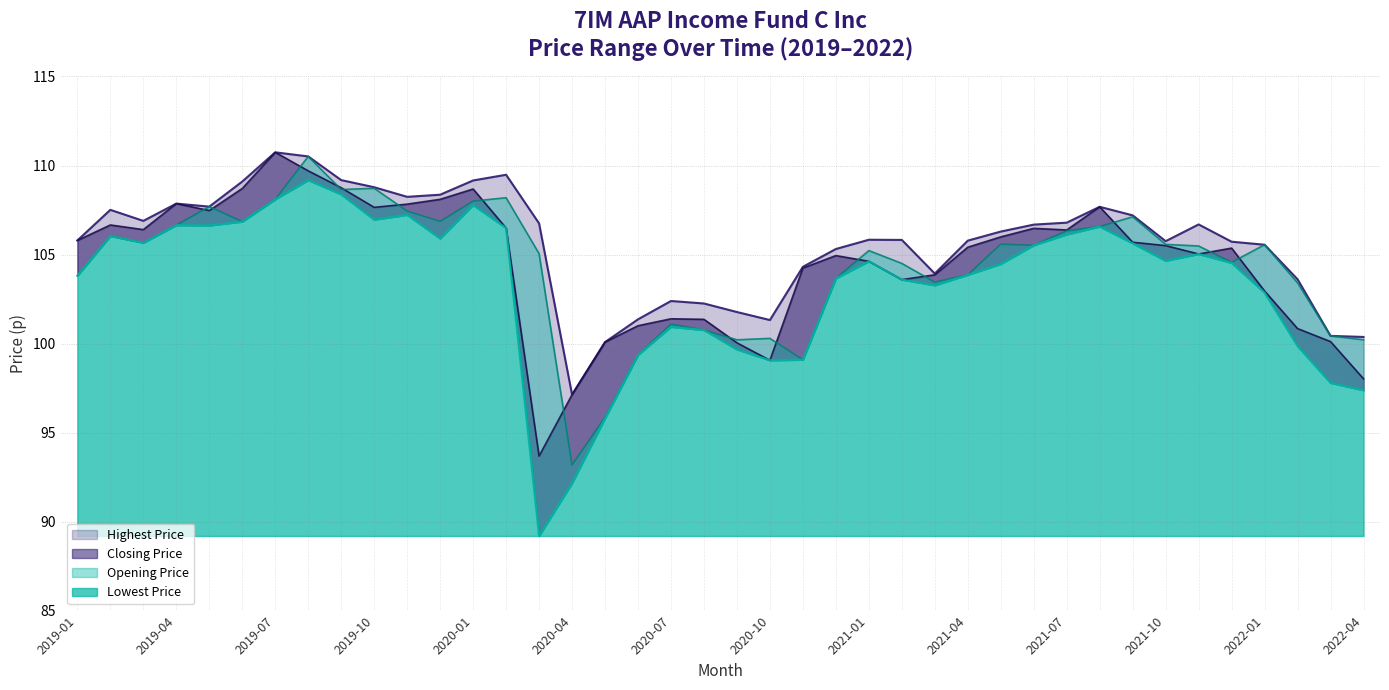

True or false: Opening Price and Highest Price cross at least once.

False